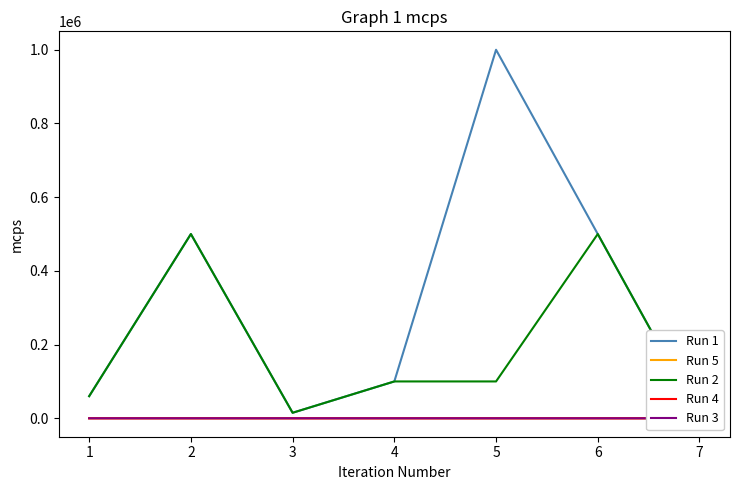

Reading right to left, transcribe all the data shown in this chart.

Run 1: 100	500000	1000000	100000	15000	500000	60000
Run 5: 5	3	0	0	4	2	1
Run 2: 100	500000	100000	100000	15000	500000	60000
Run 4: 1	3	1	1	3	2	1
Run 3: 1	10	1	1	1	10	1